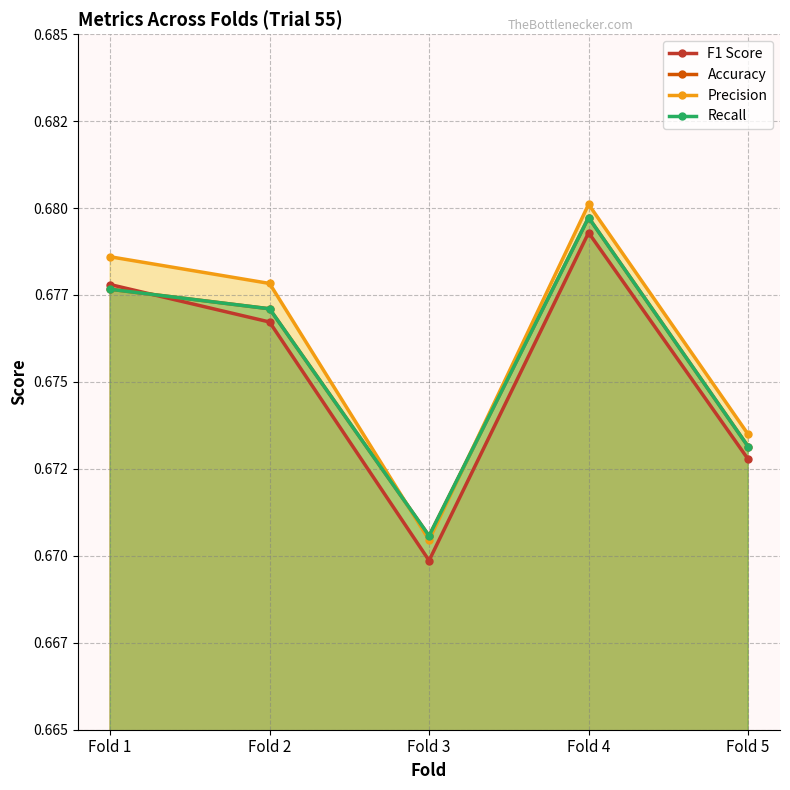

Count the number of categories in the chart.

5